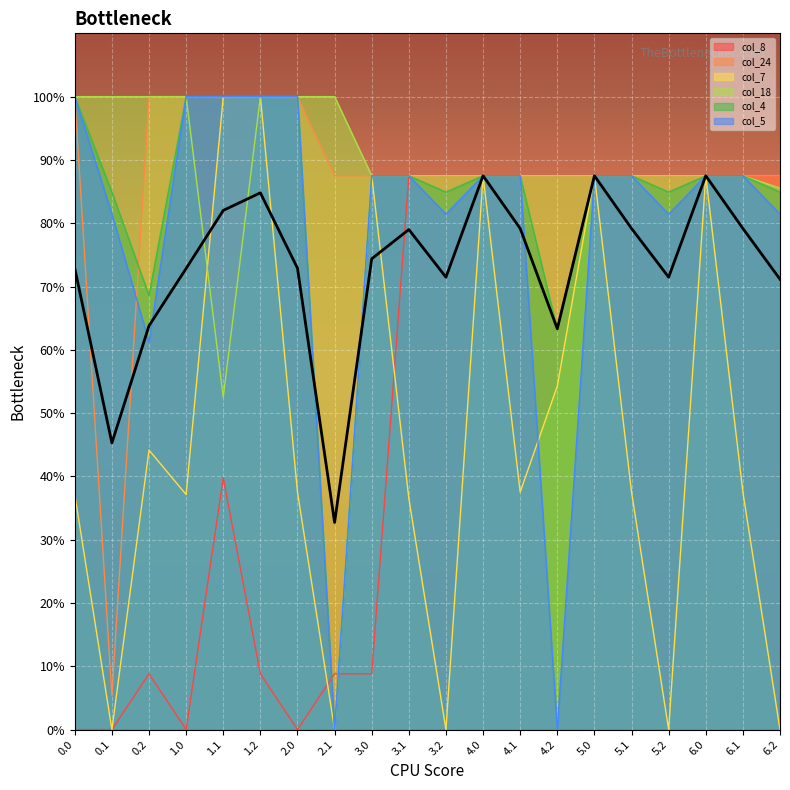

How many lines are shown in the chart?

7